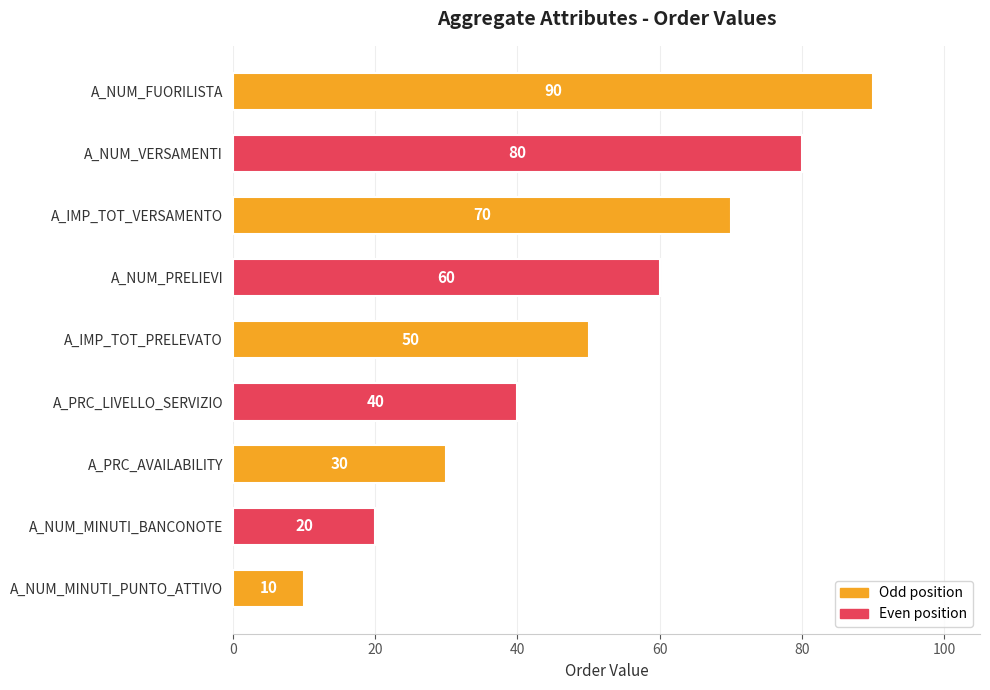

The value at A_NUM_MINUTI_PUNTO_ATTIVO is 15. True or false?

False